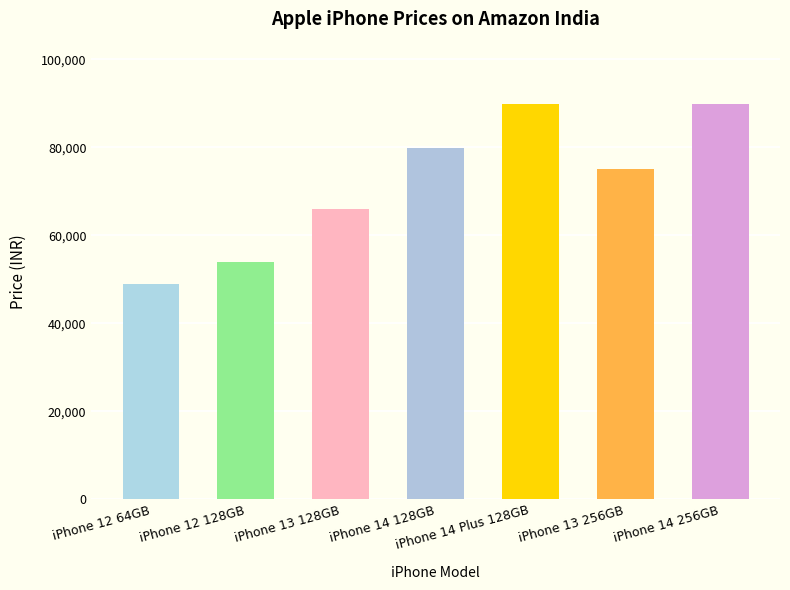

What value does the data have at iPhone 14 256GB, to the nearest 100?

89900